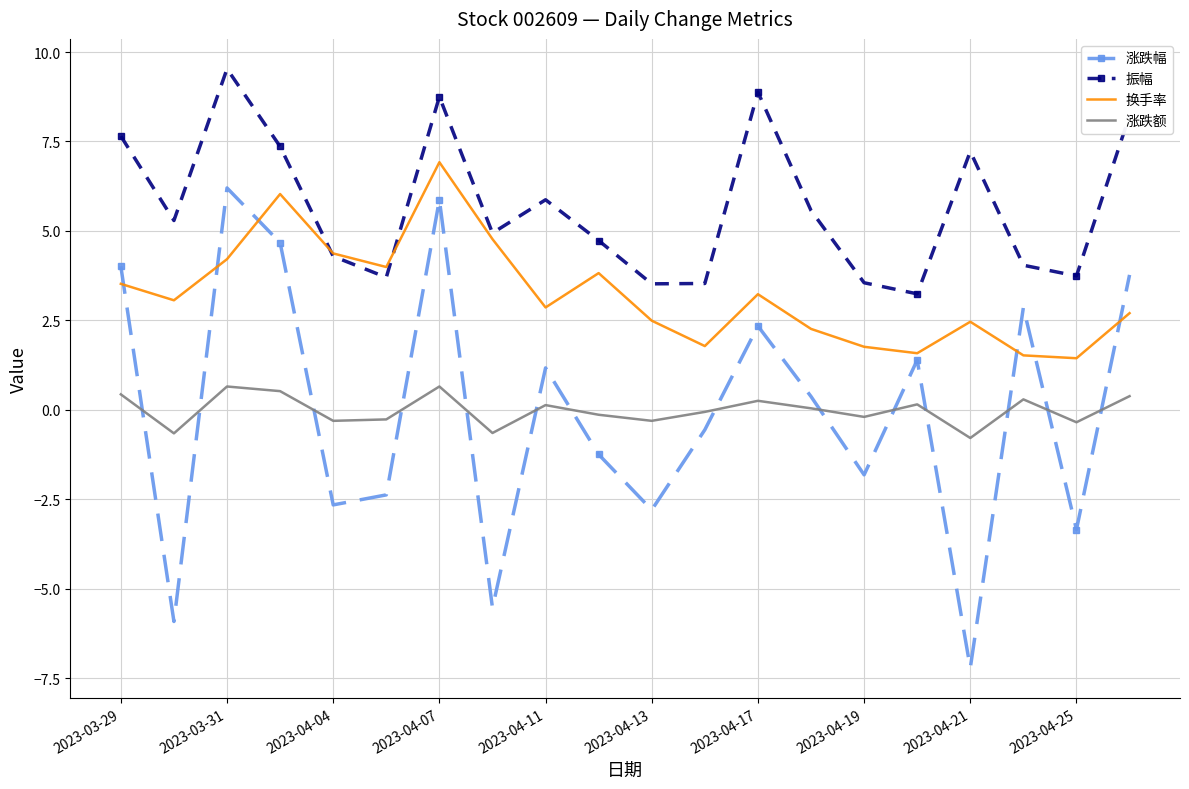

Which series has the largest range (max minus min)?

涨跌幅